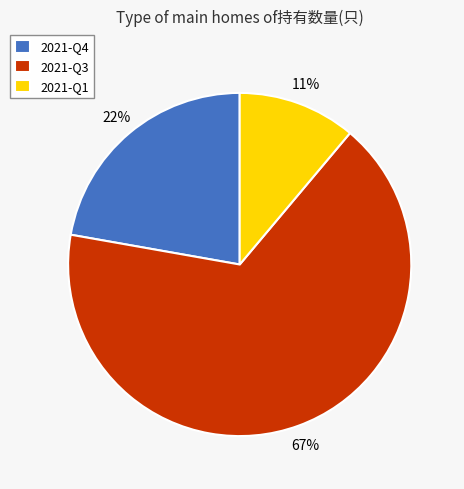

Rank the categories by value from highest to lowest.

2021-Q3, 2021-Q4, 2021-Q1